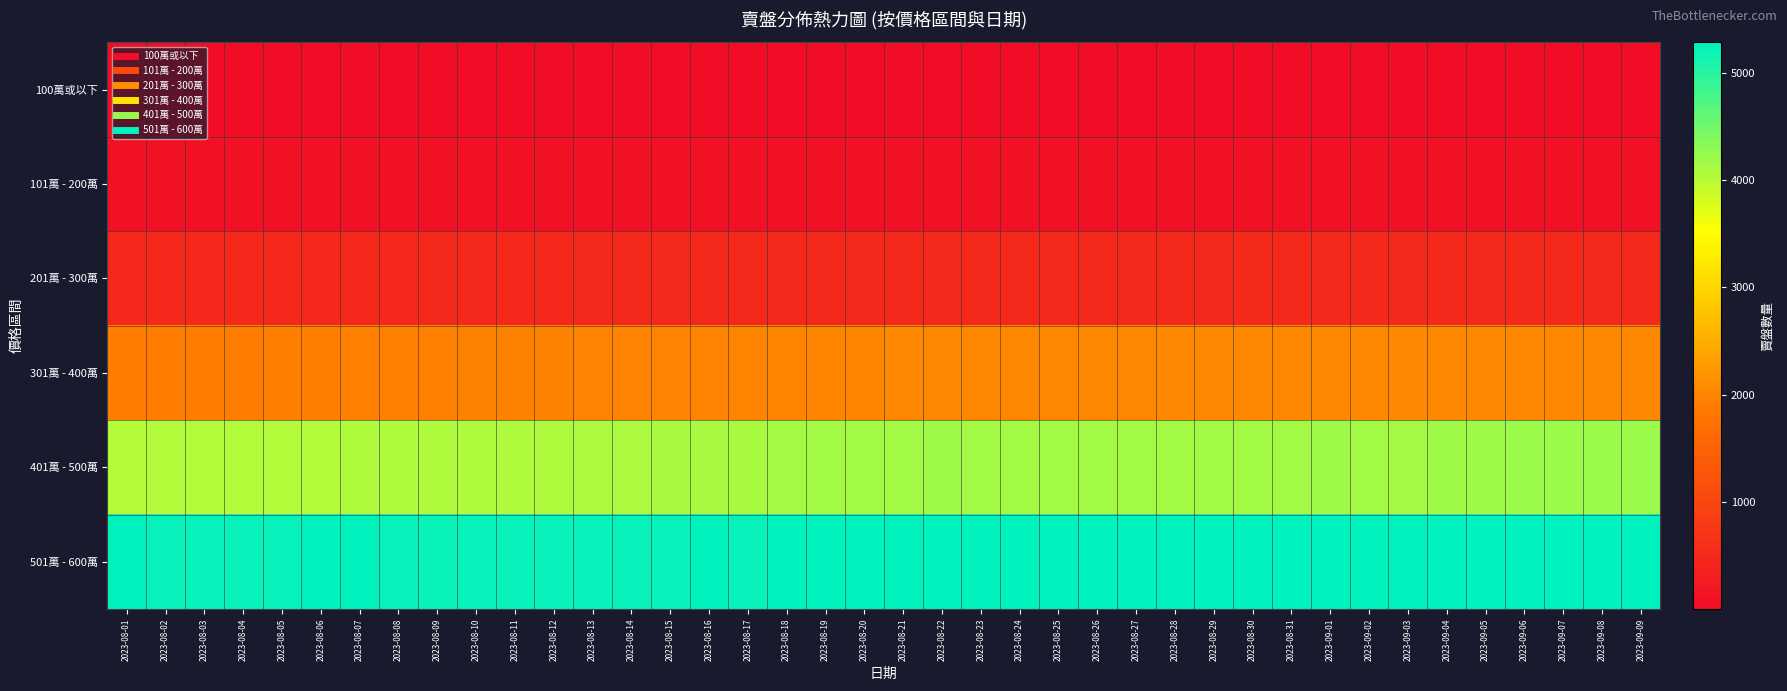

What is the total value across all series at 2023-08-22?

12064